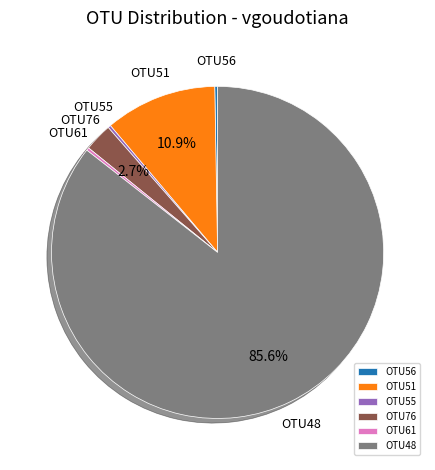

Which category has the biggest portion of the pie?

OTU48